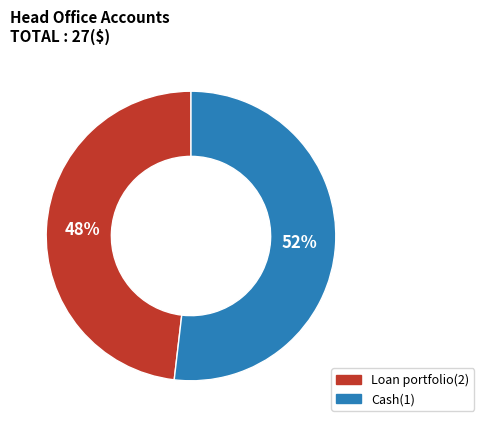

Combined, do Loan portfolio(2) and Cash(1) account for over 50%?

Yes